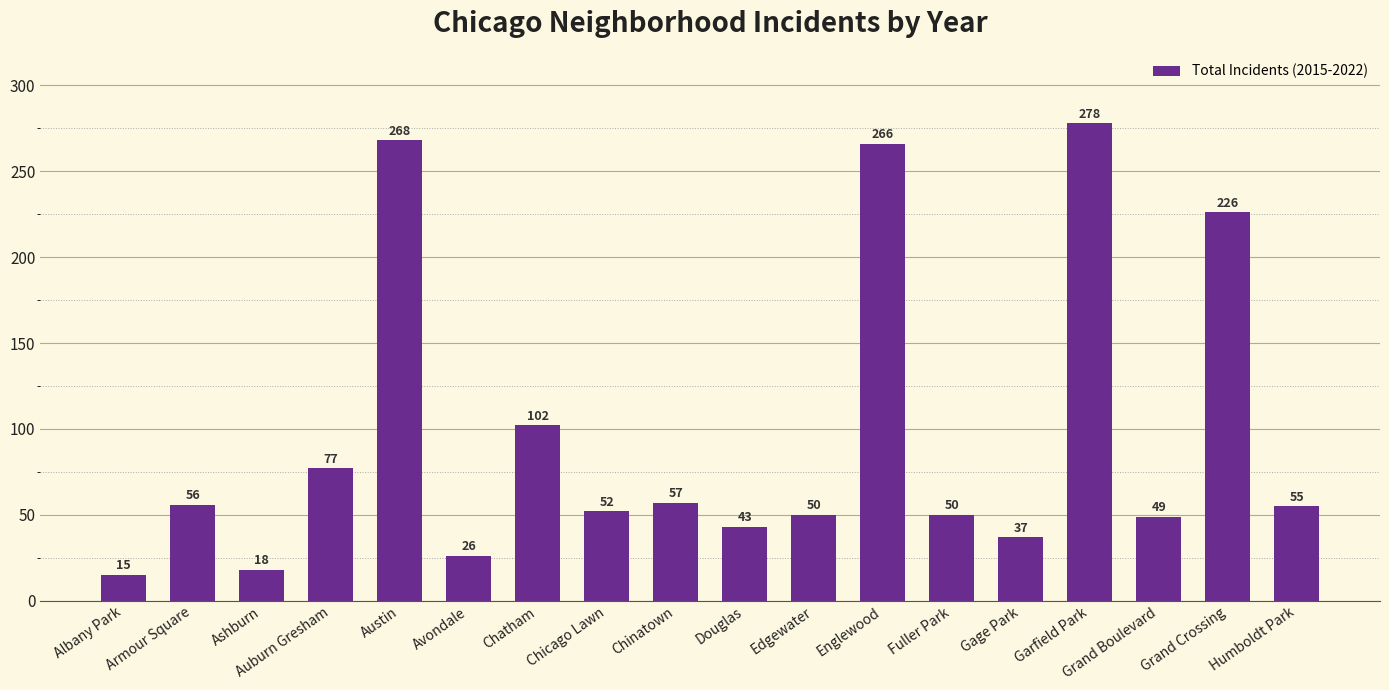

What value does the data have at Chatham, to the nearest 50?

100